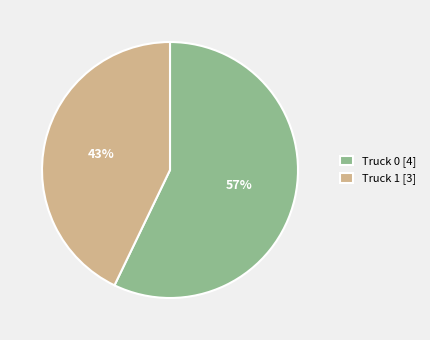

Which slice is the largest?

Truck 0